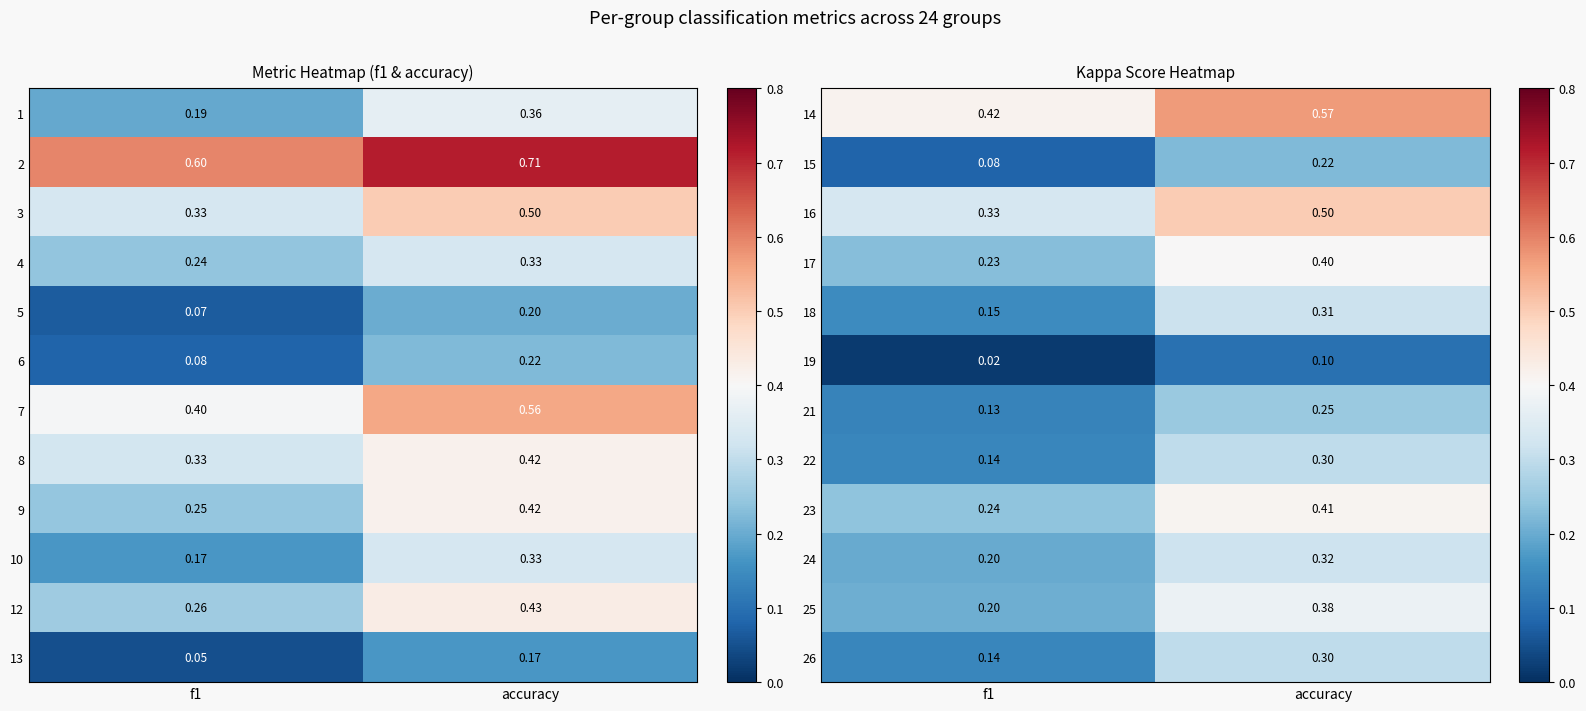

At how many categories does at least one series exceed 0?

2